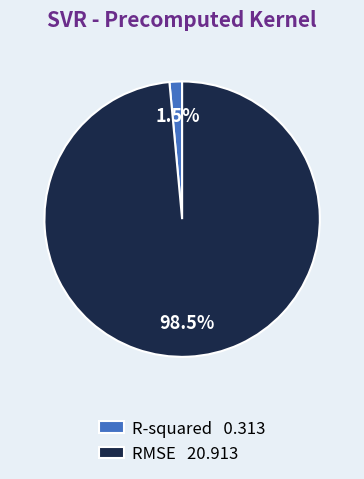

What portion of the pie excludes R-squared?

98.5%